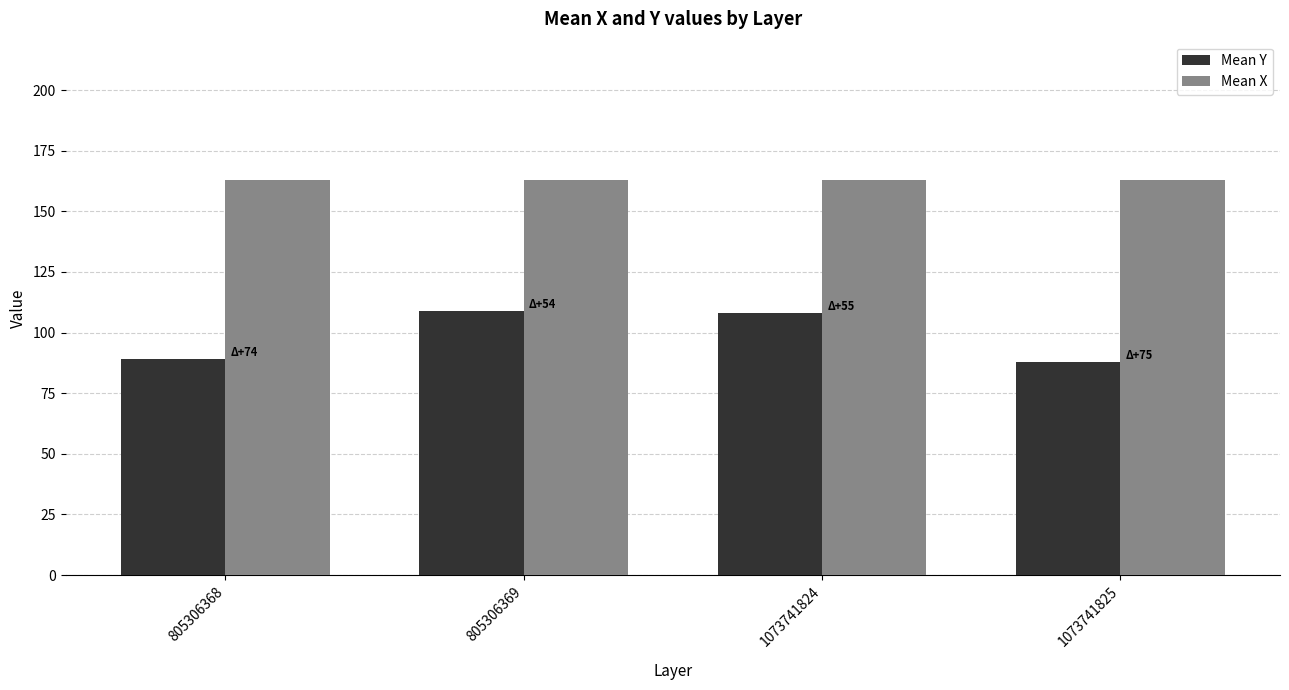

What is the sum of all Mean X values?

652